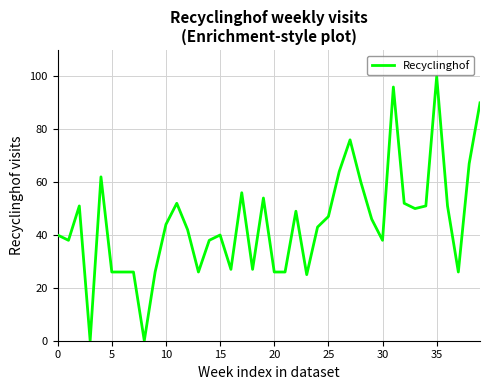

What is the maximum value shown in the chart?

100